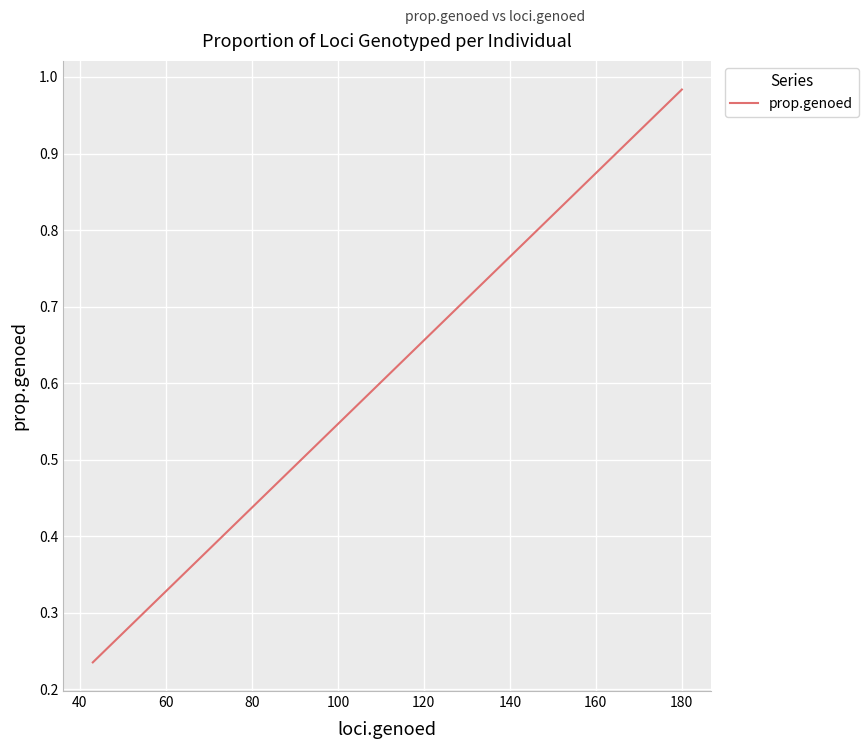

How many lines are shown in the chart?

1